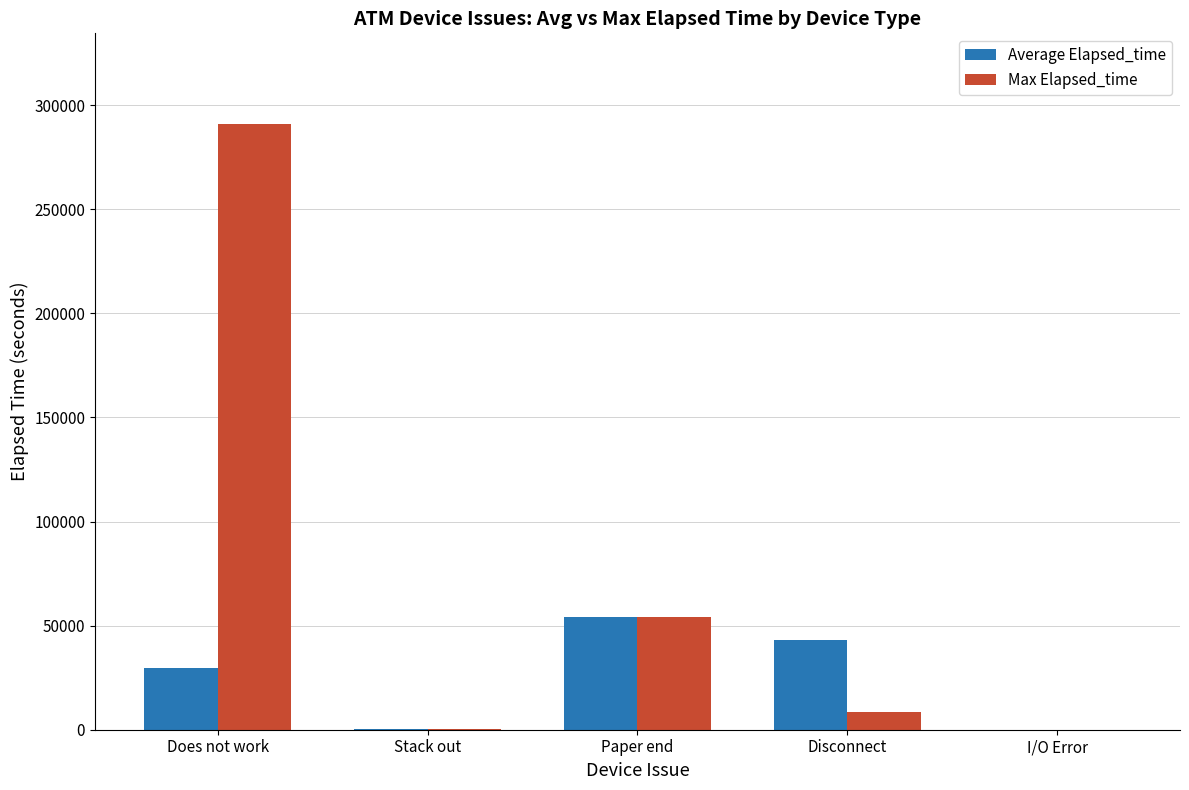

What is the sum of all Max Elapsed_time values?

353763